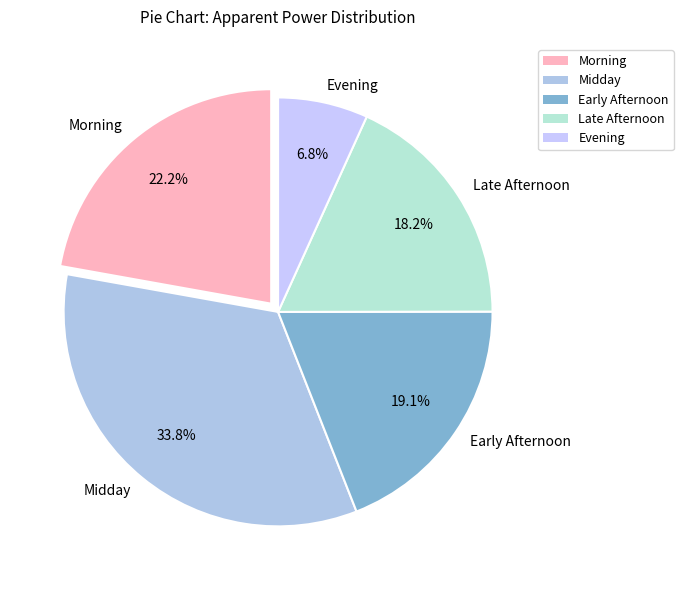

Approximately how many times larger is the value at Early Afternoon compared to Late Afternoon?

1.0